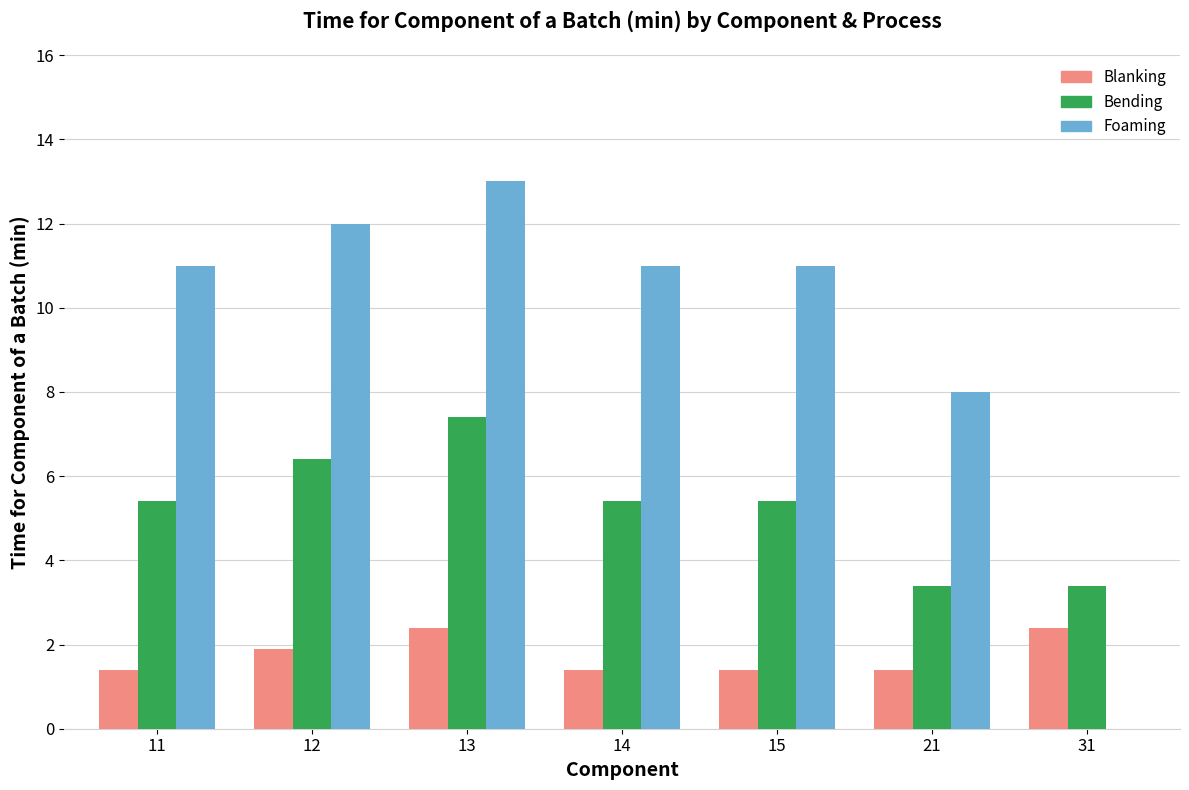

What value does the Foaming series have at 11?

11.0